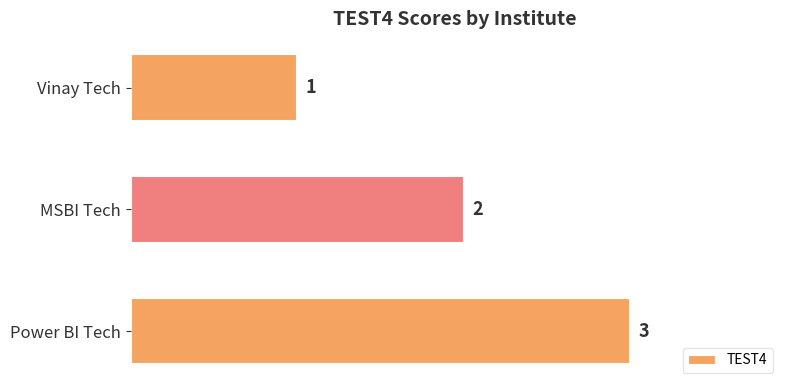

What is the approximate value at Power BI Tech?

3